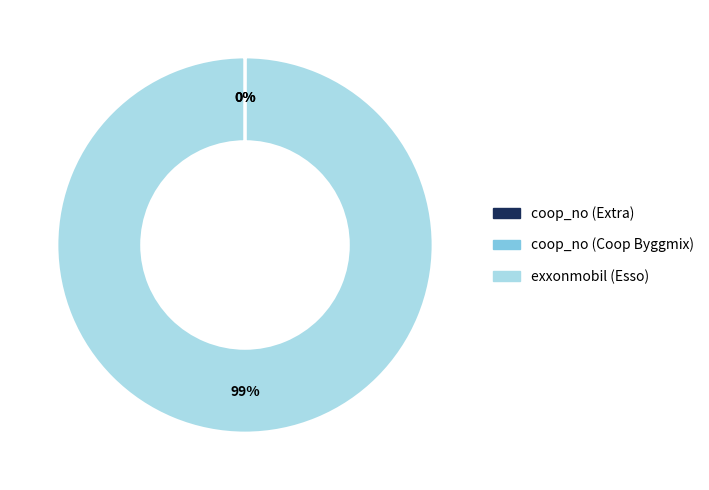

How much of the chart is everything except coop_no (Coop Byggmix)?

100.0%